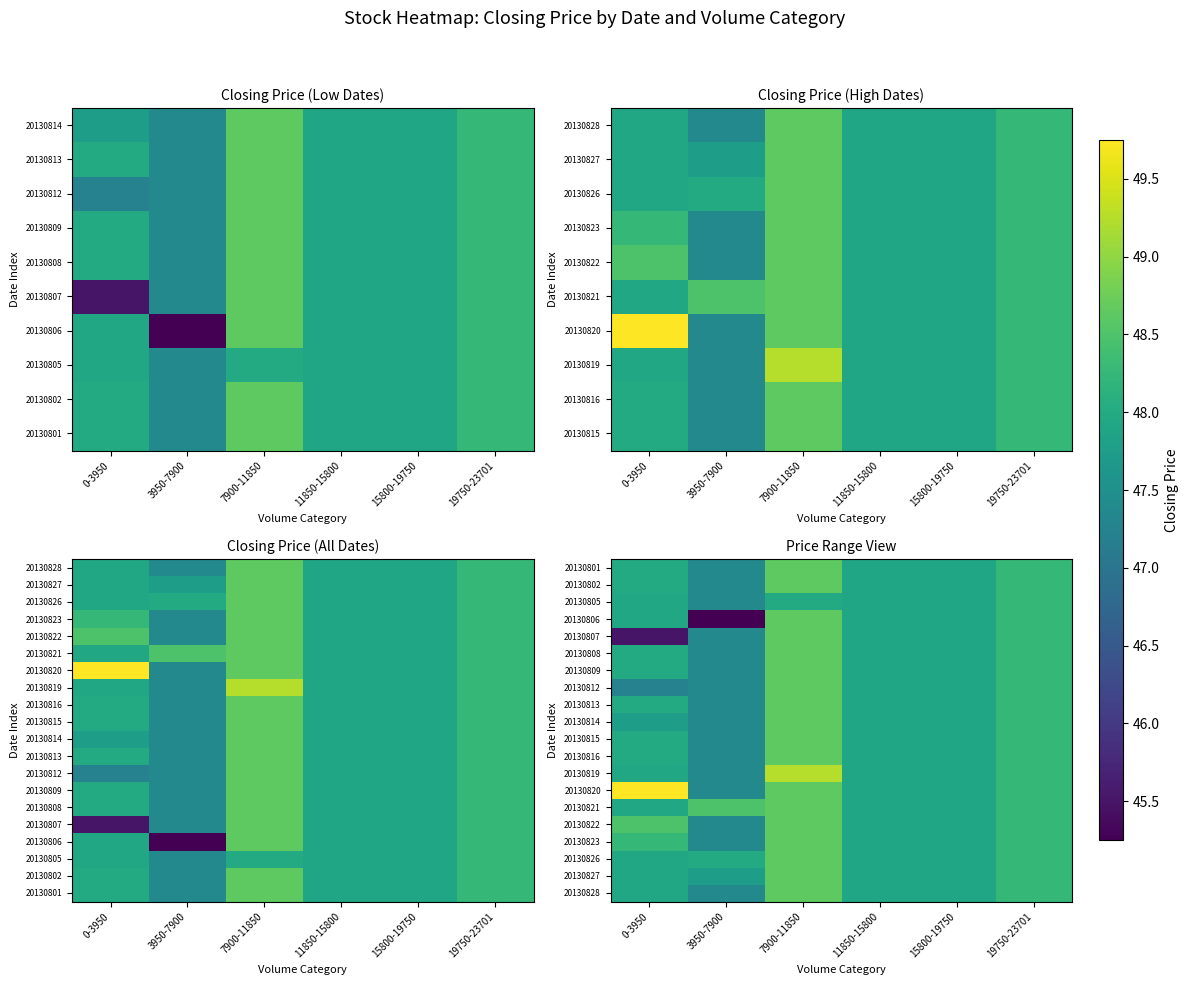

Which has a higher value, 19750-23701 or 7900-11850?

7900-11850